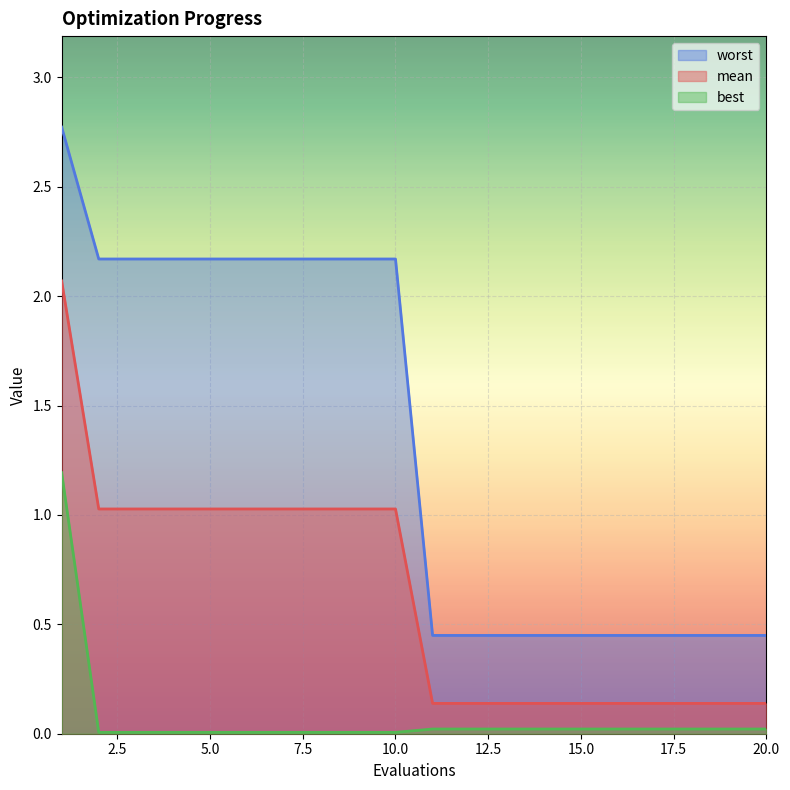

What are all the series names shown in the legend?

worst, mean, best